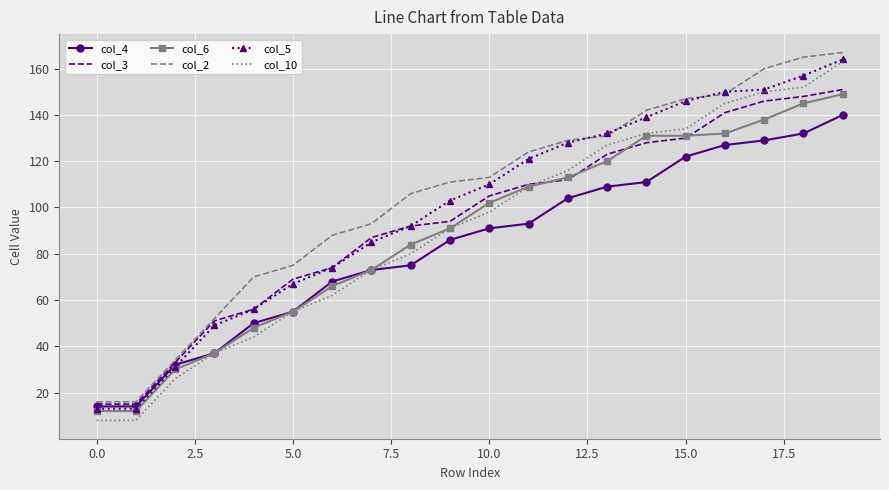

What is the maximum value for col_2?

167